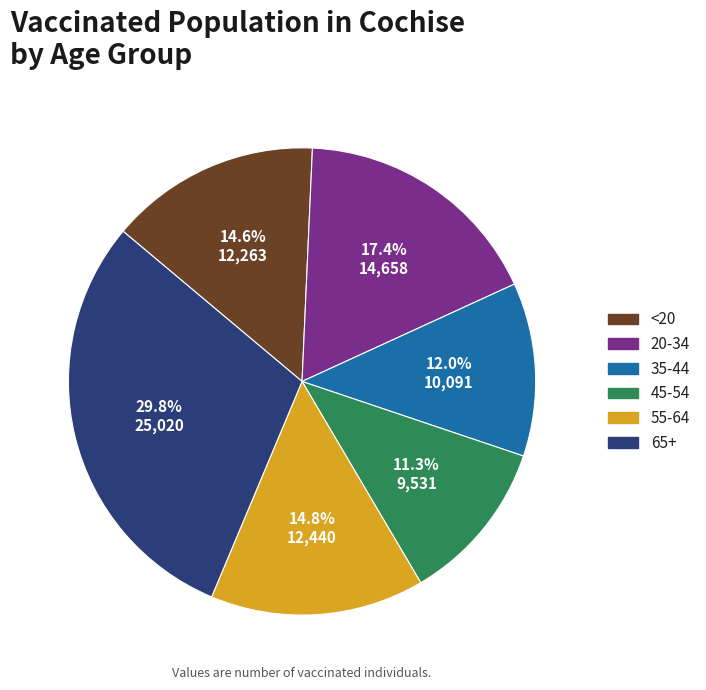

Which slice is the smallest?

45-54